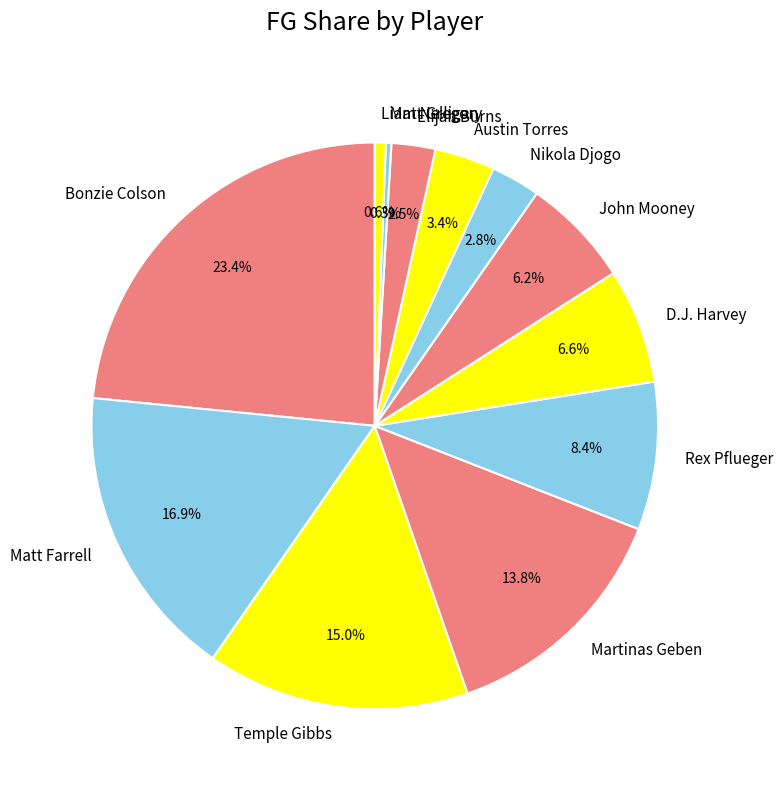

To the nearest percent, what is the average slice percentage?

8%